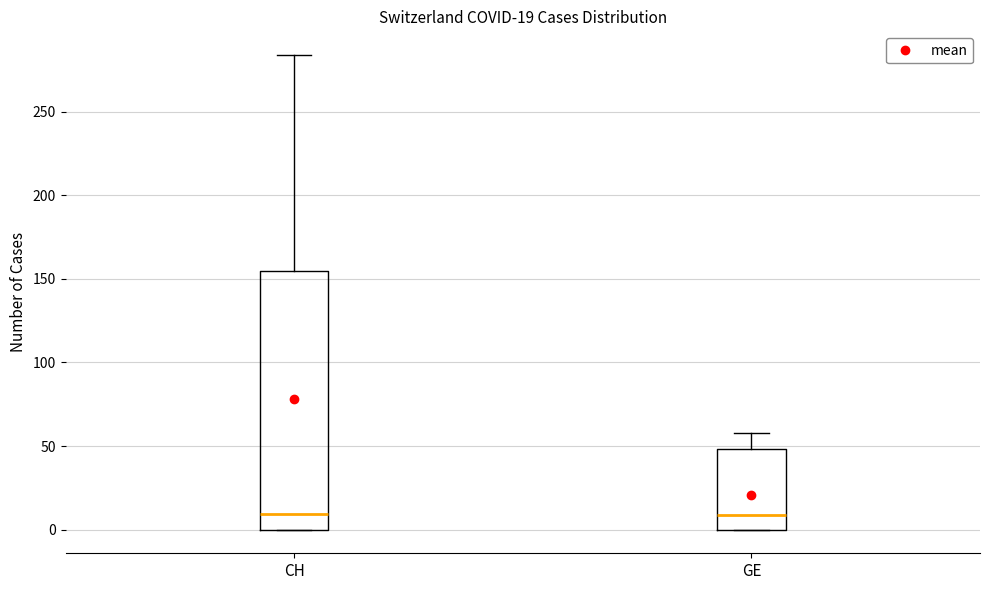

Which box is the tallest, from its lower edge to its upper edge?

CH